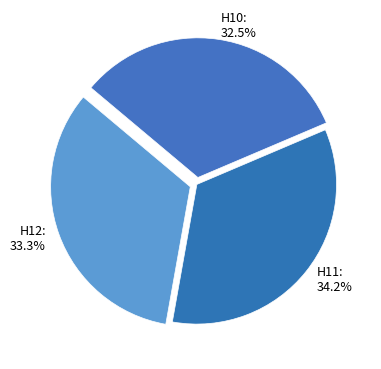

Which slice is the smallest?

H10